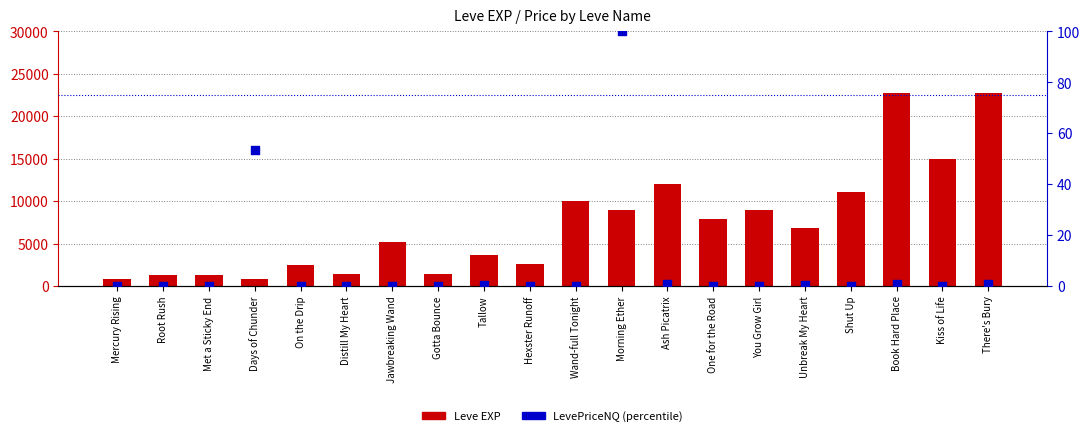

Which series contains the lowest Y value?

LevePriceNQ (percentile)